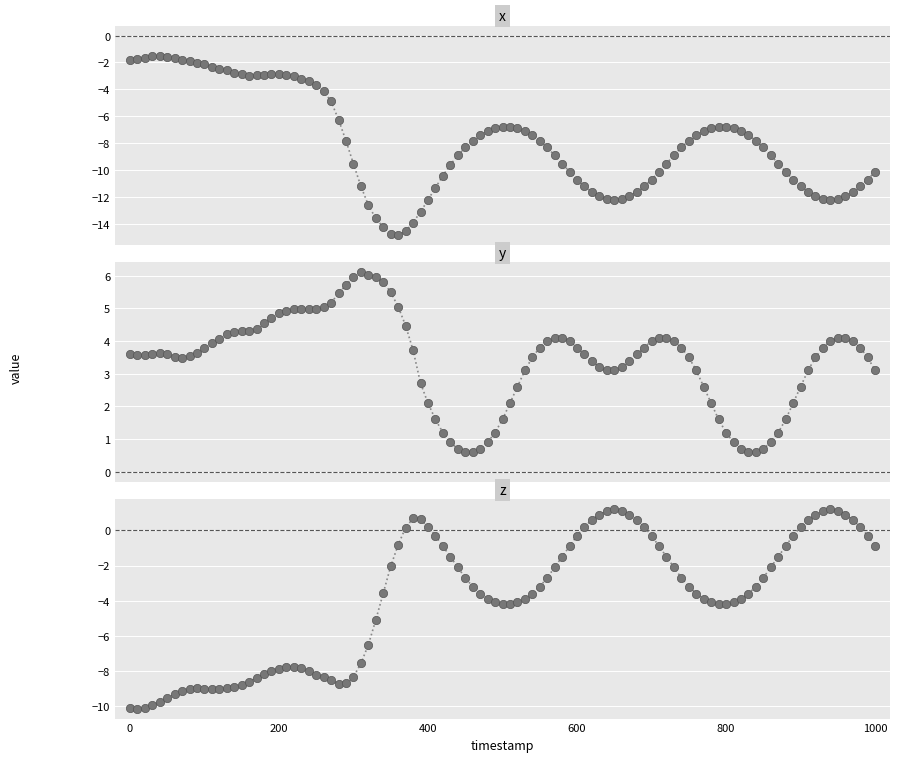

Which series has the largest total across all categories?

y